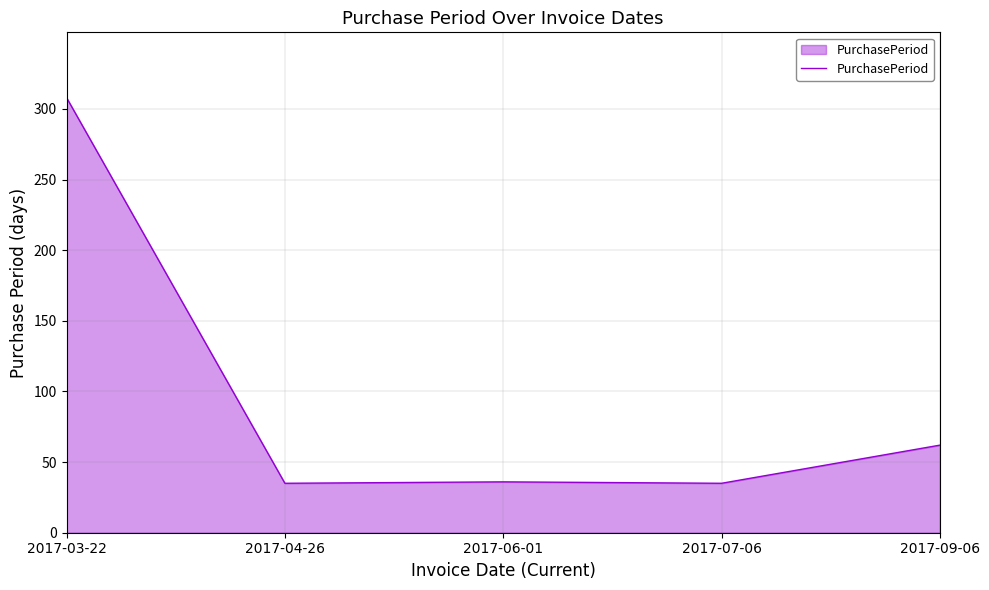

Is it true that the value at 2017-04-26 is 10?

False